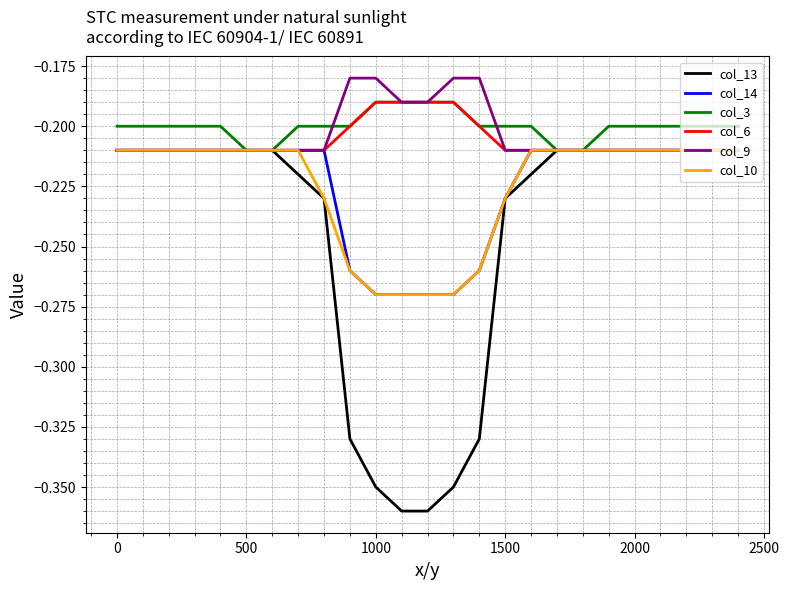

Which series has the largest range (max minus min)?

col_13